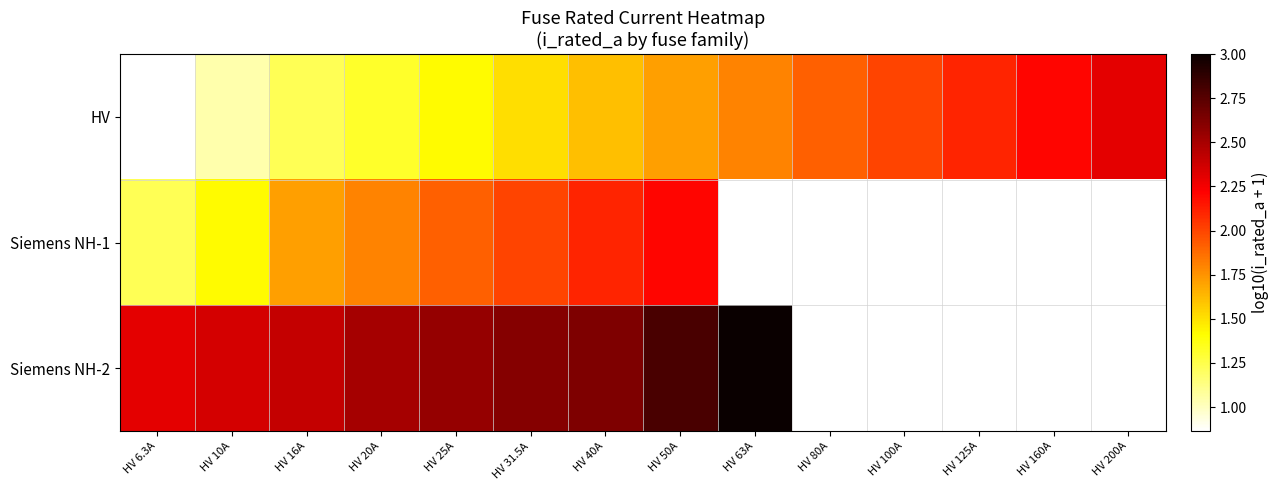

What is the difference between the maximum and minimum values in the Siemens NH-2 series?

0.7